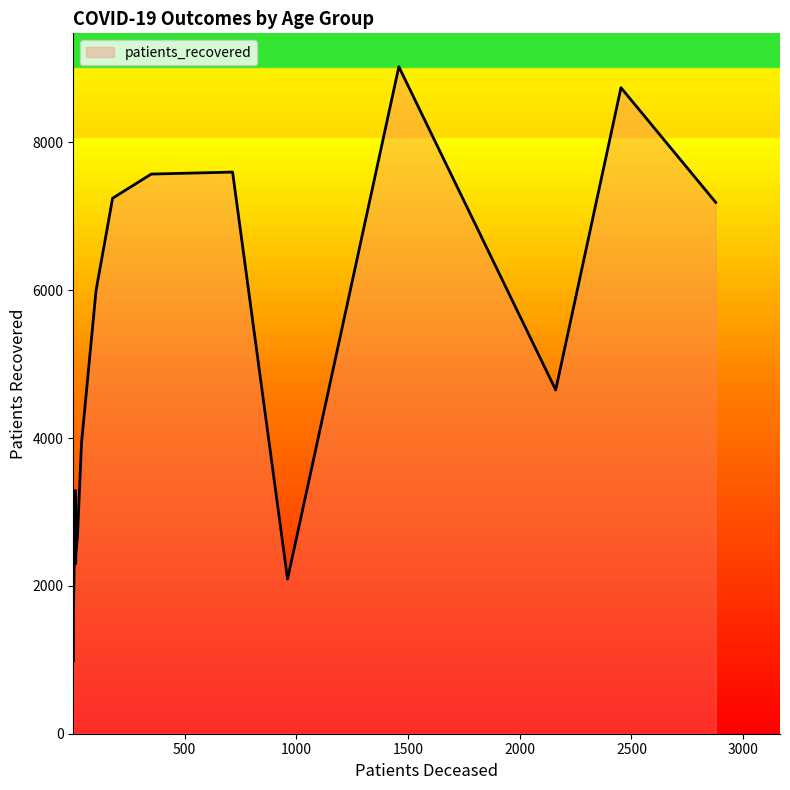

The patients_recovered series shows 986 at 20 - 24. True or false?

True